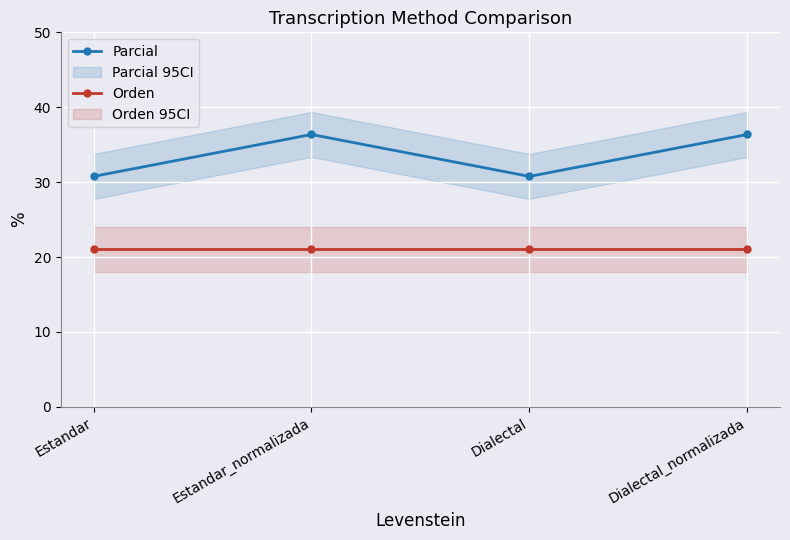

Which series has the largest range (max minus min)?

Parcial